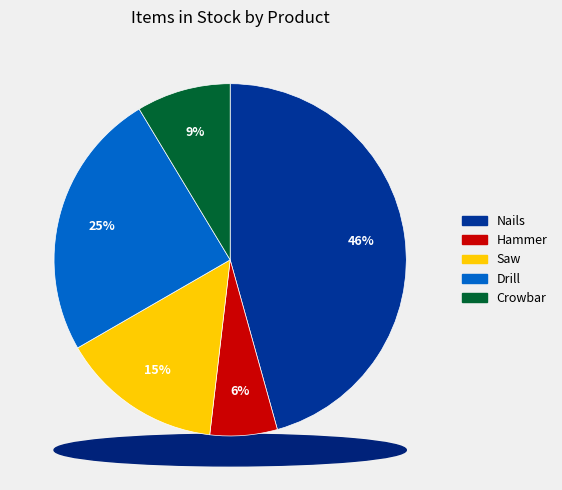

What percentage do Nails and Crowbar together represent?

54.3%